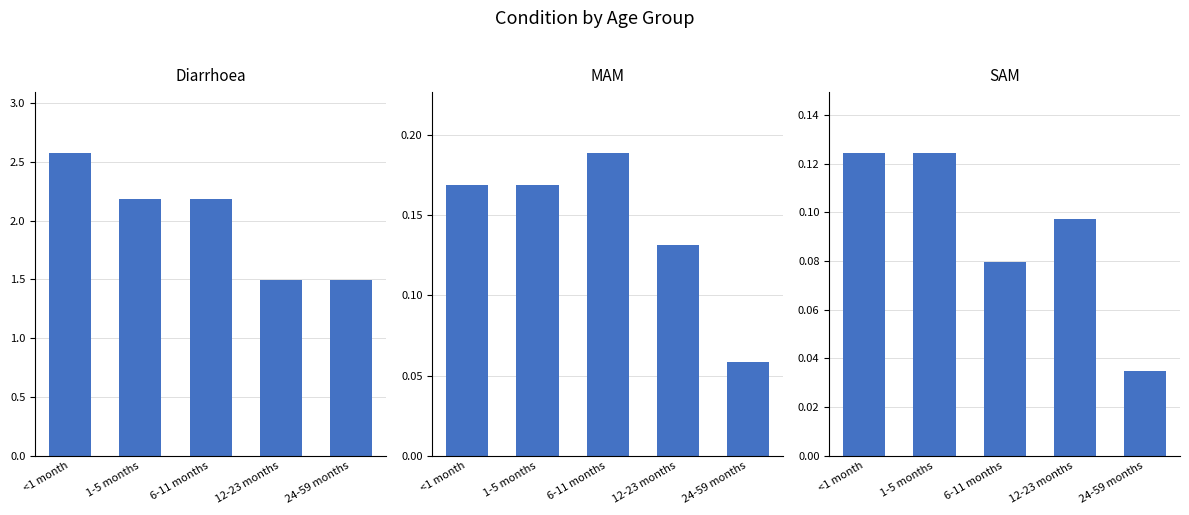

What is the value of the SAM bar at the 4th from the left?

0.1